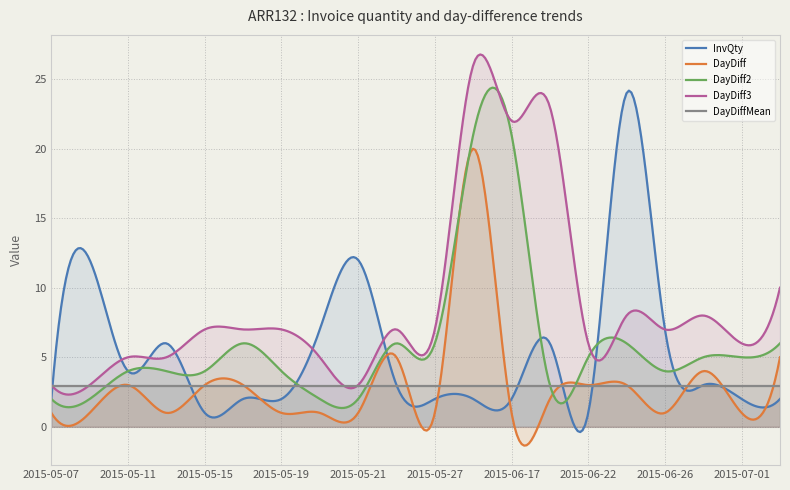

Which has a higher value, 2015-05-26 or 2015-05-11?

2015-05-11